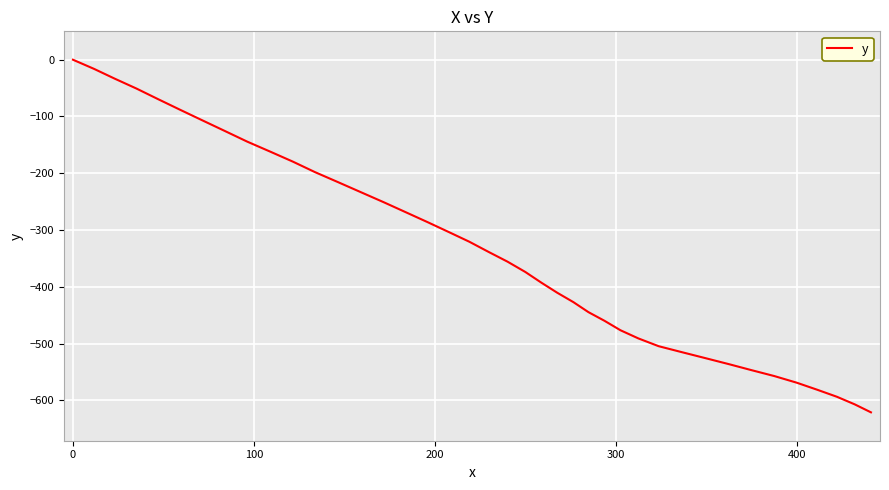

What is the difference between the maximum and minimum values?

621.1